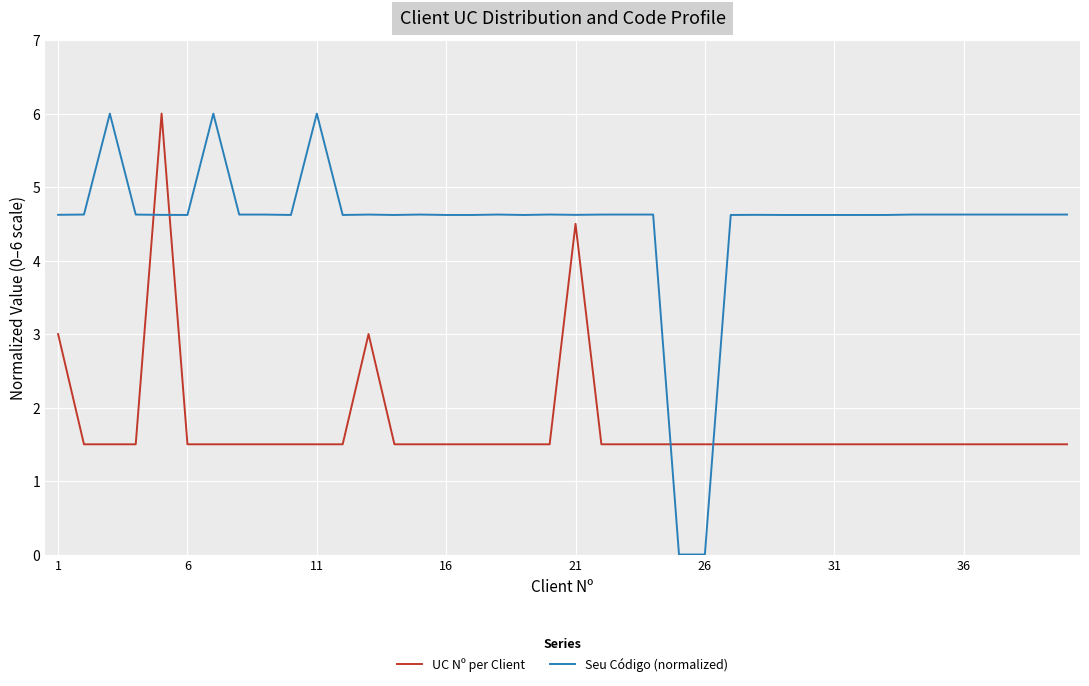

What is the difference between the second highest and minimum values in the UC Nº per Client series?

3.0